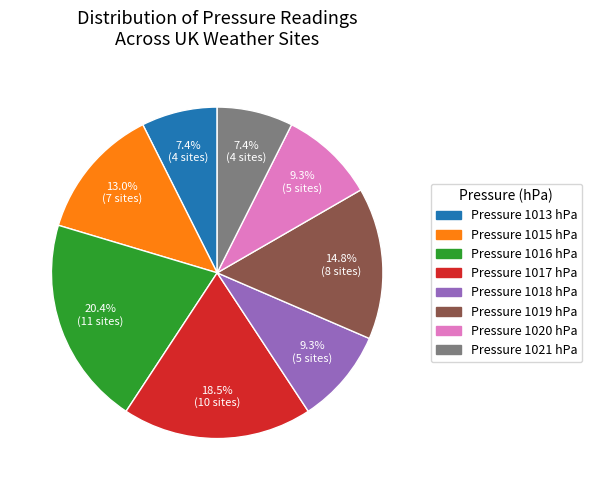

Is there a majority slice in this chart?

No